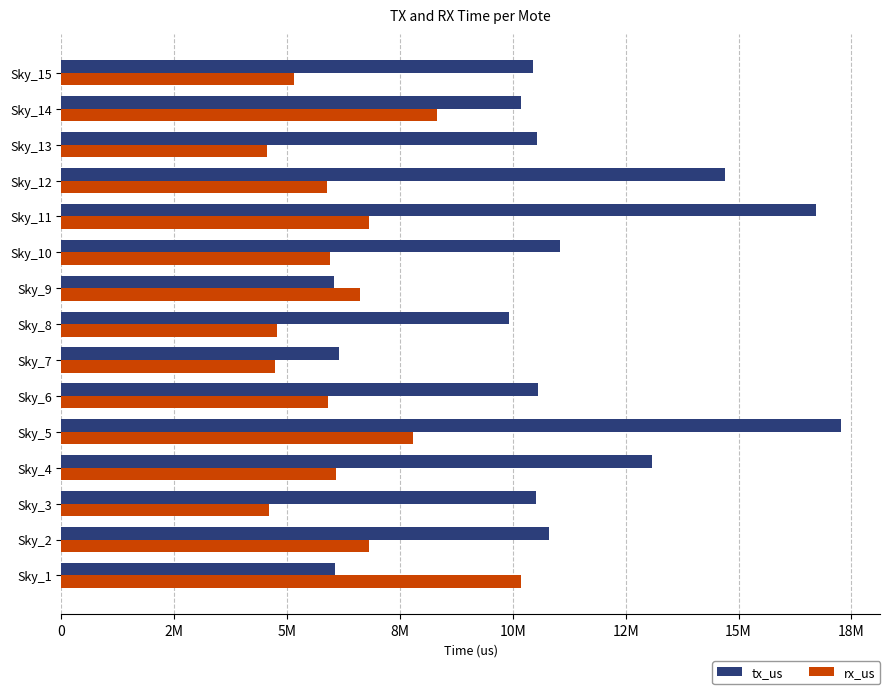

What position from the right is 18M?

8